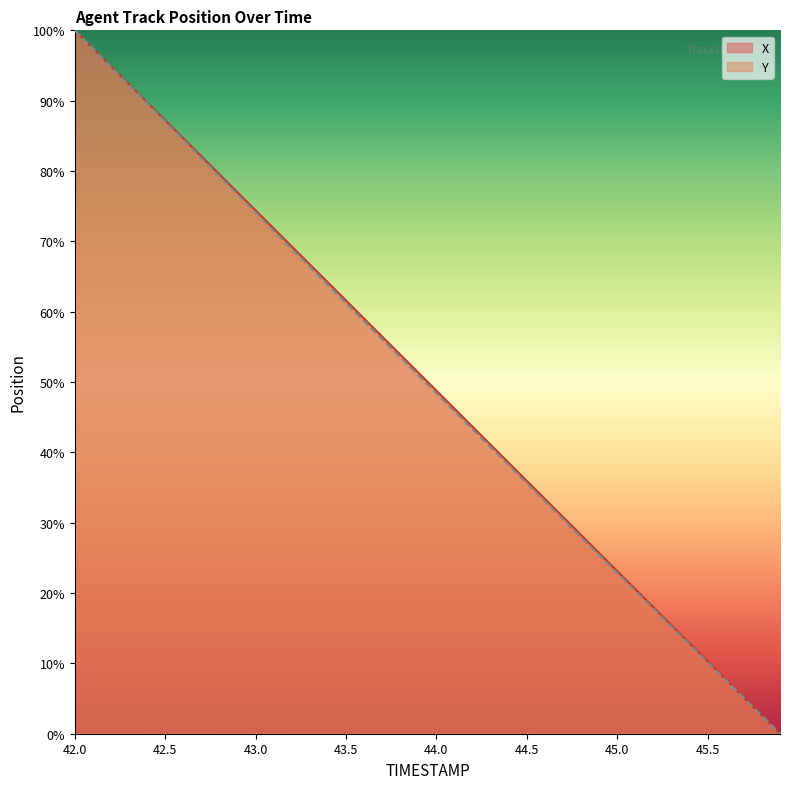

What is the label of the 22nd point from the left?

44.1